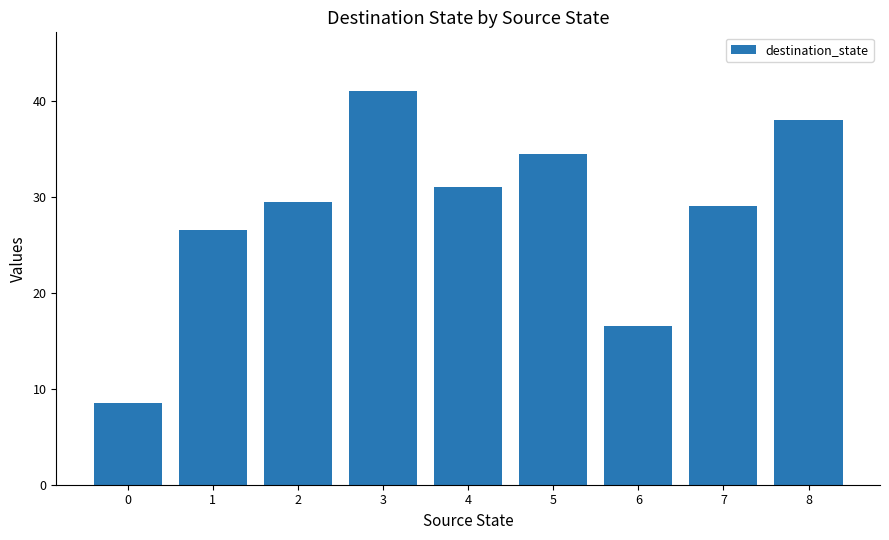

Are the bars horizontal?

No